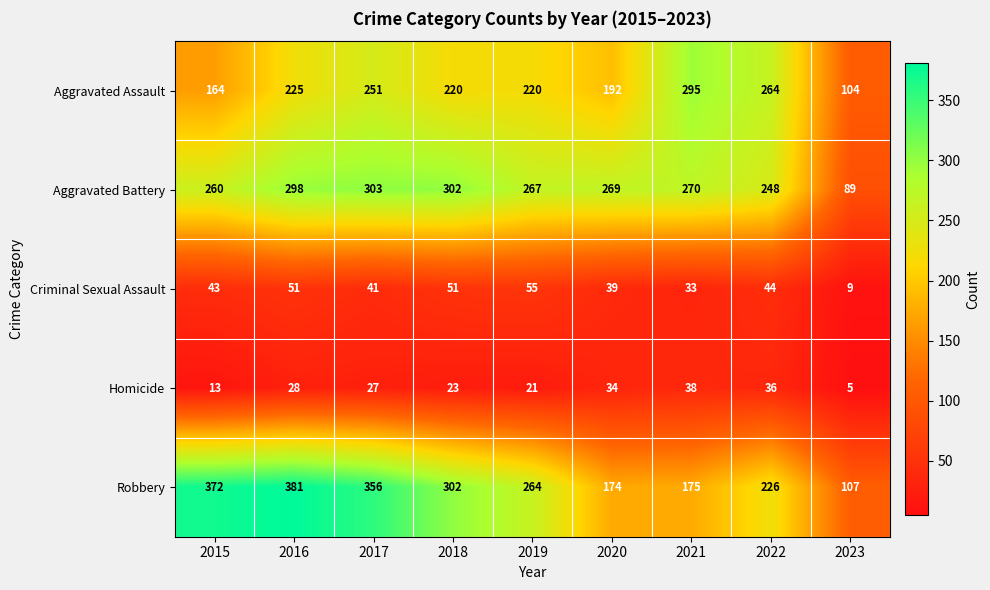

At how many categories does at least one series exceed 241?

8